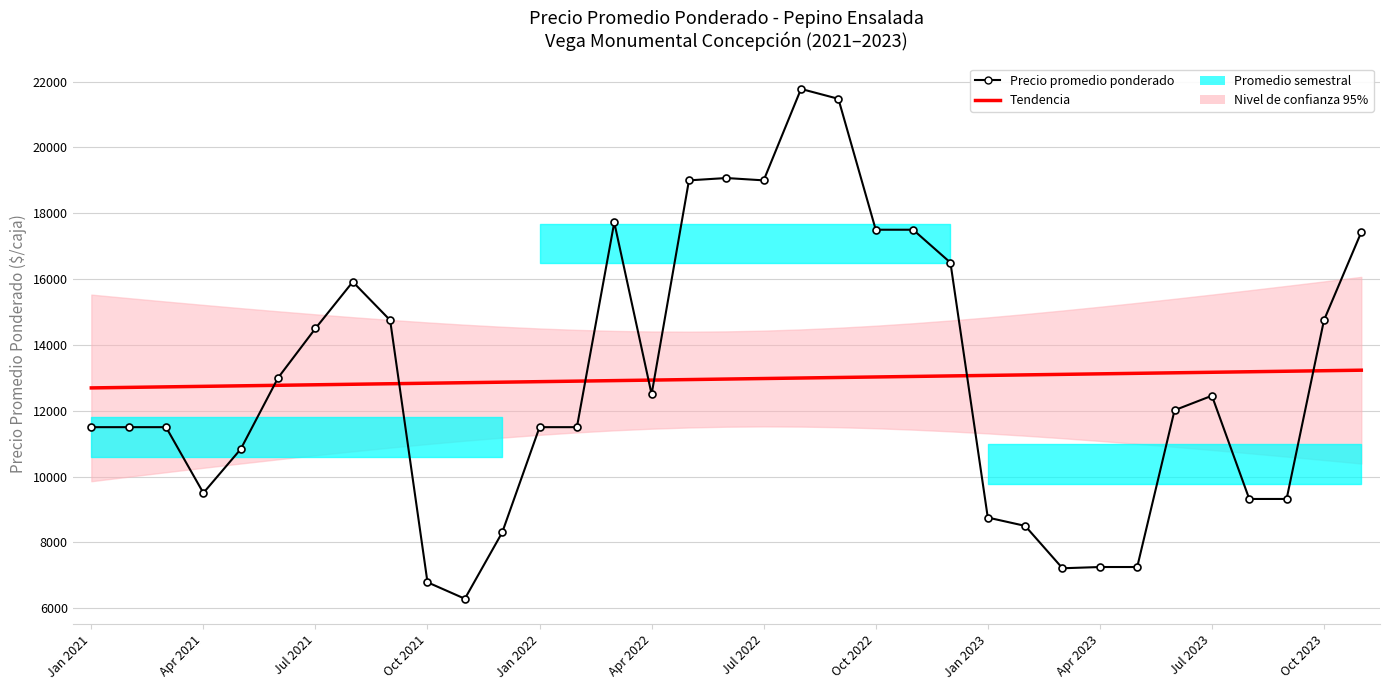

What position from the left is 25?

26